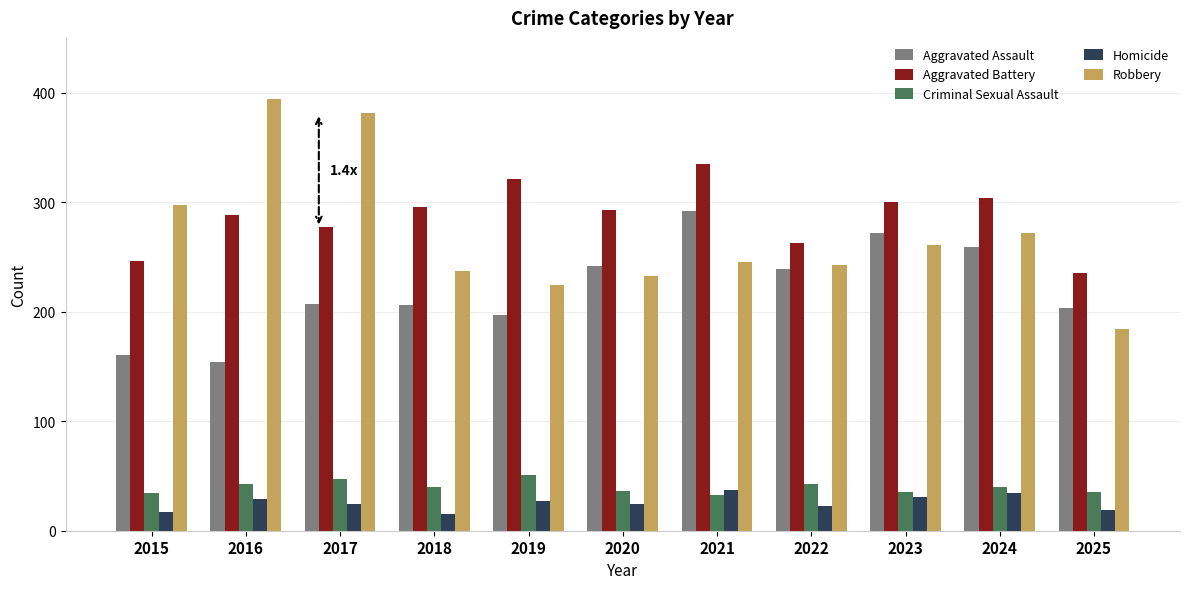

The value of Aggravated Battery at 2025 is 321. True or false?

False